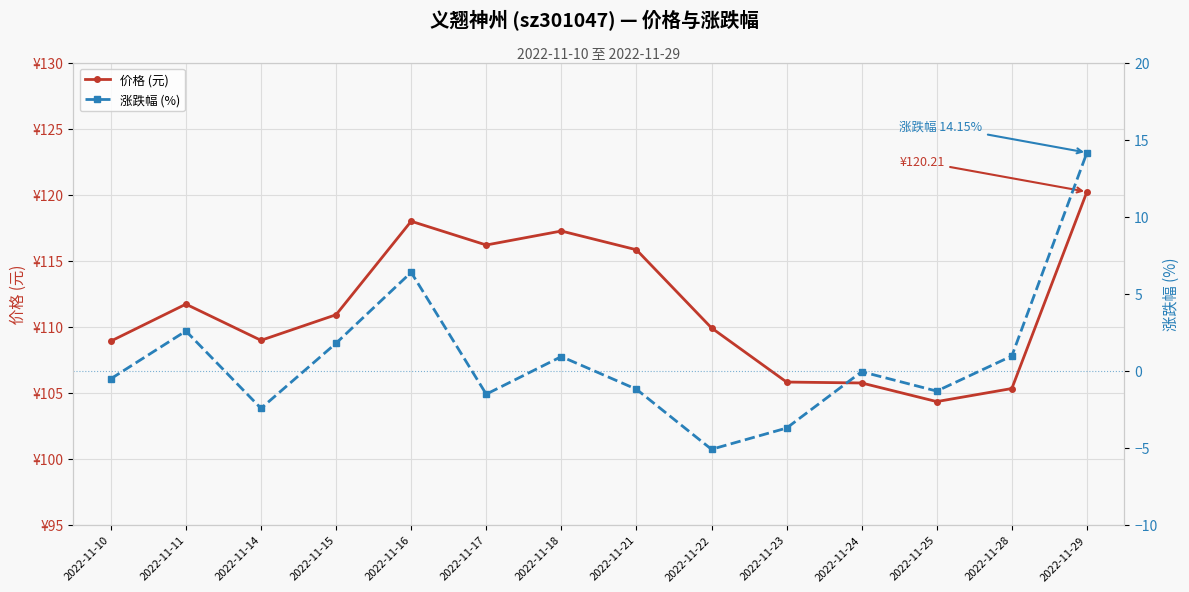

Which series has the widest spread of values?

涨跌幅 (%)